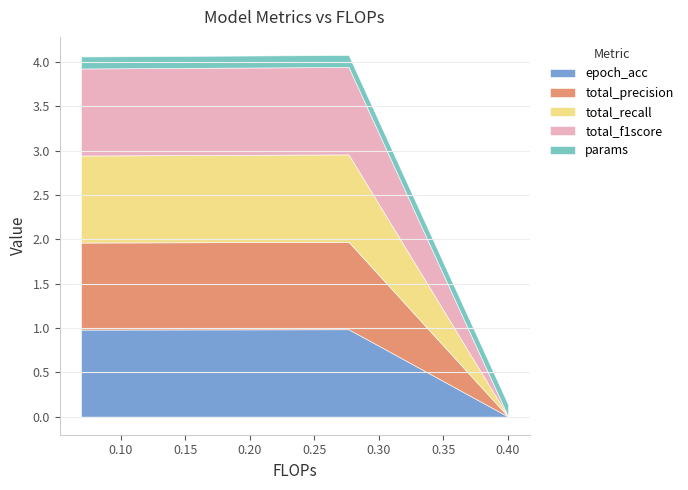

How many lines are shown in the chart?

5